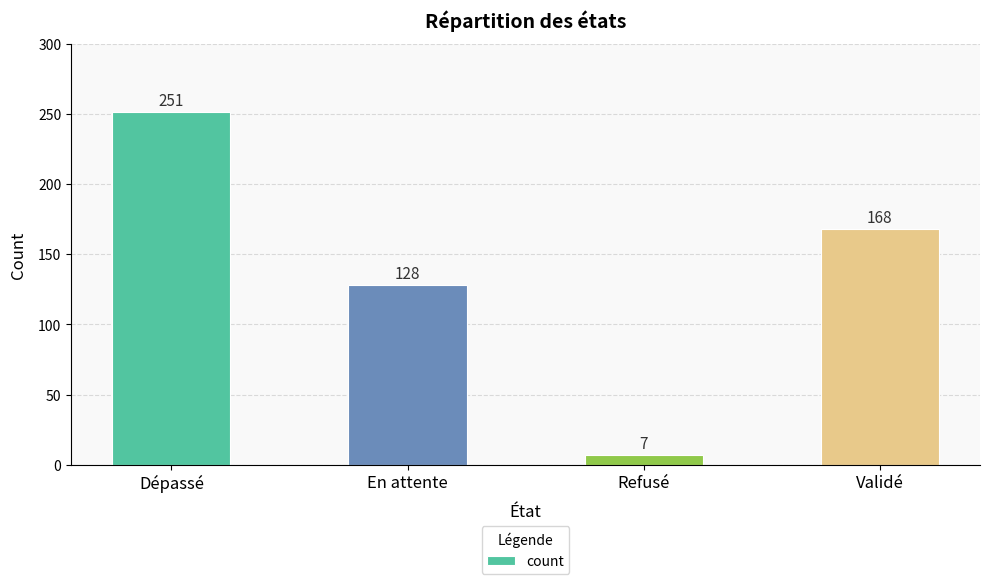

What position from the right is Validé?

1